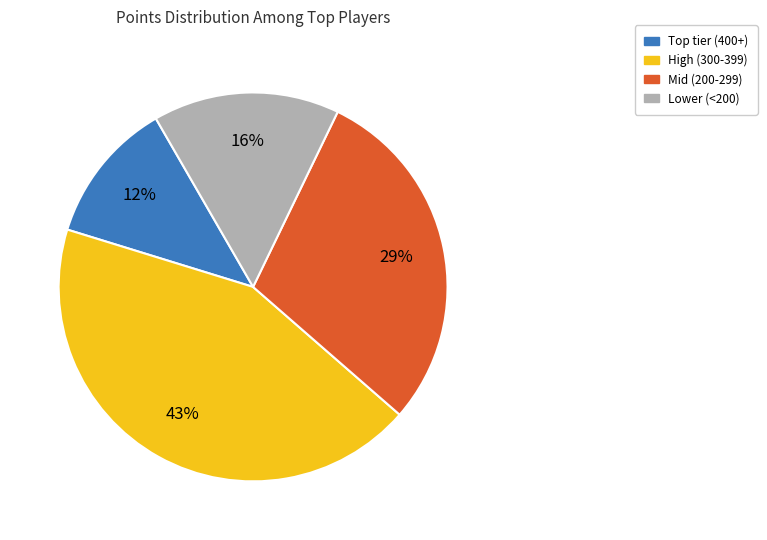

Does any single category account for the majority?

No